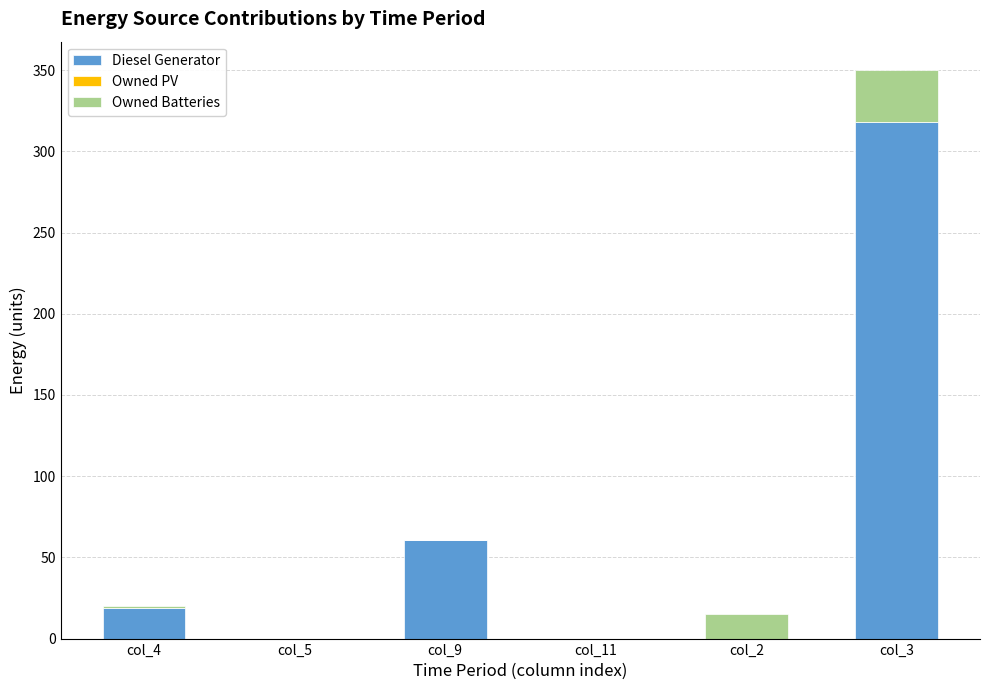

The value of Diesel Generator at col_2 is 108.6. True or false?

False